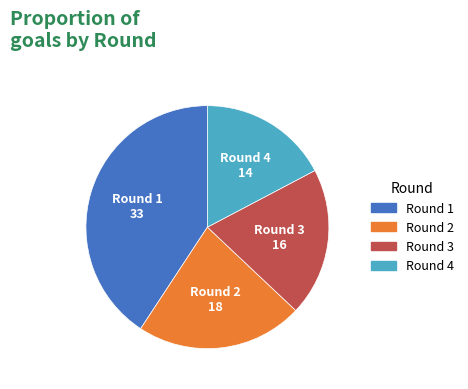

How many slices are in this pie chart?

4